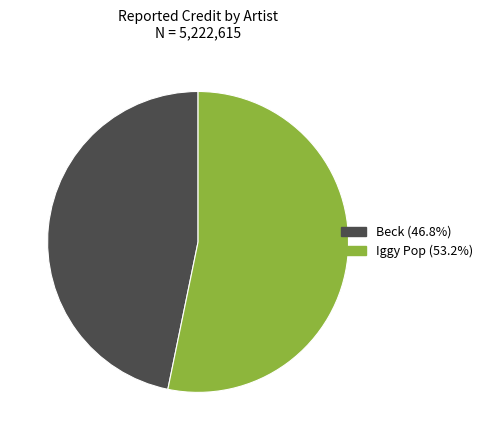

Is it true that Iggy Pop is 65% of the pie?

False